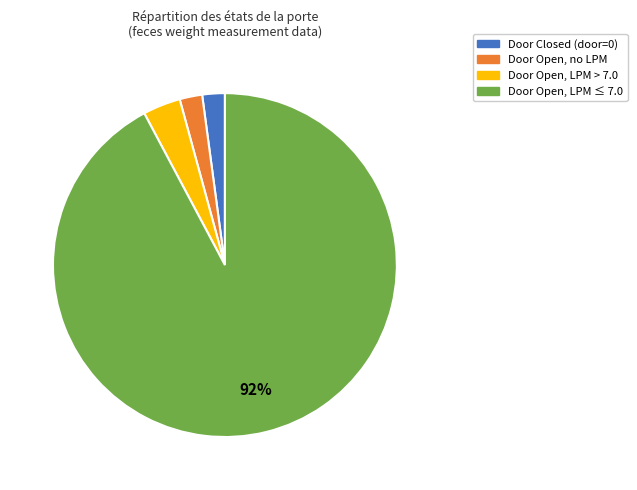

Does any single category account for the majority?

Yes